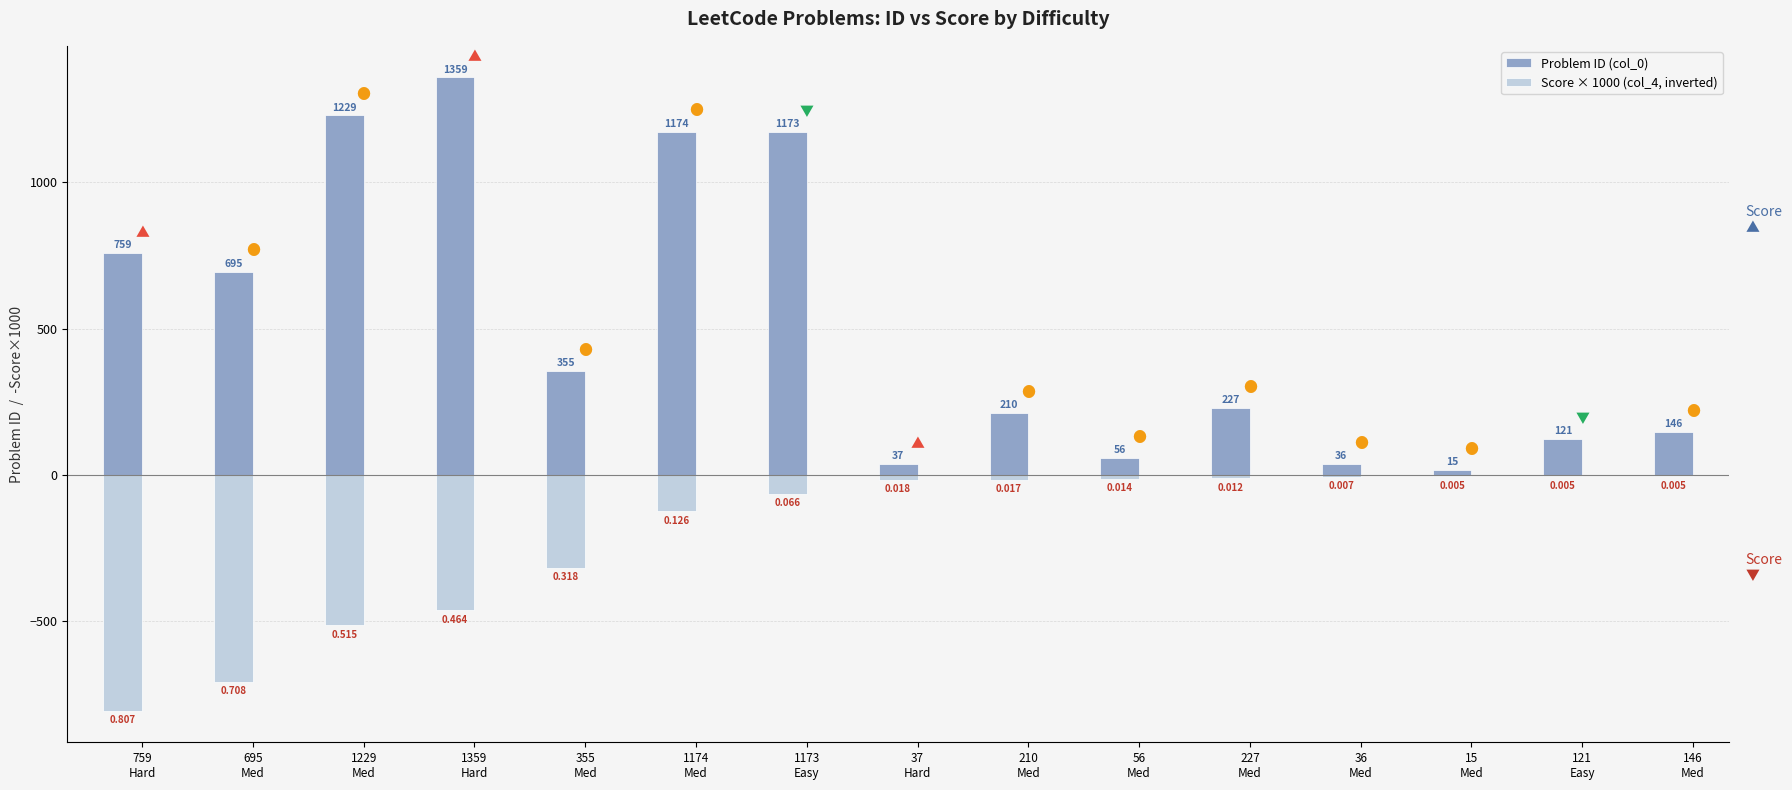

What is the spread (max minus min) of values at 146
Med?

150.6